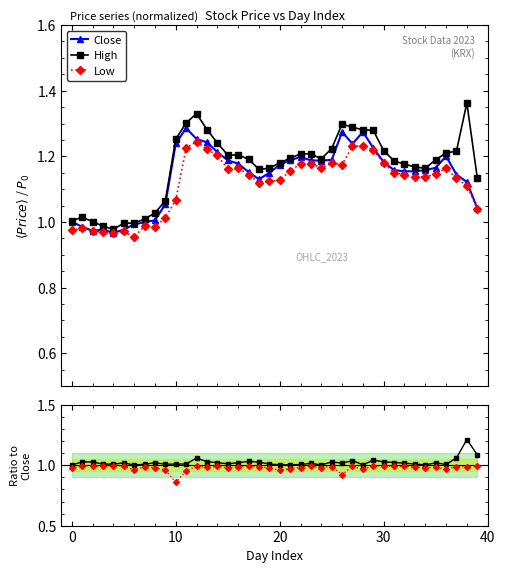

The value of Low/Close at 30 is 1.0. True or false?

True